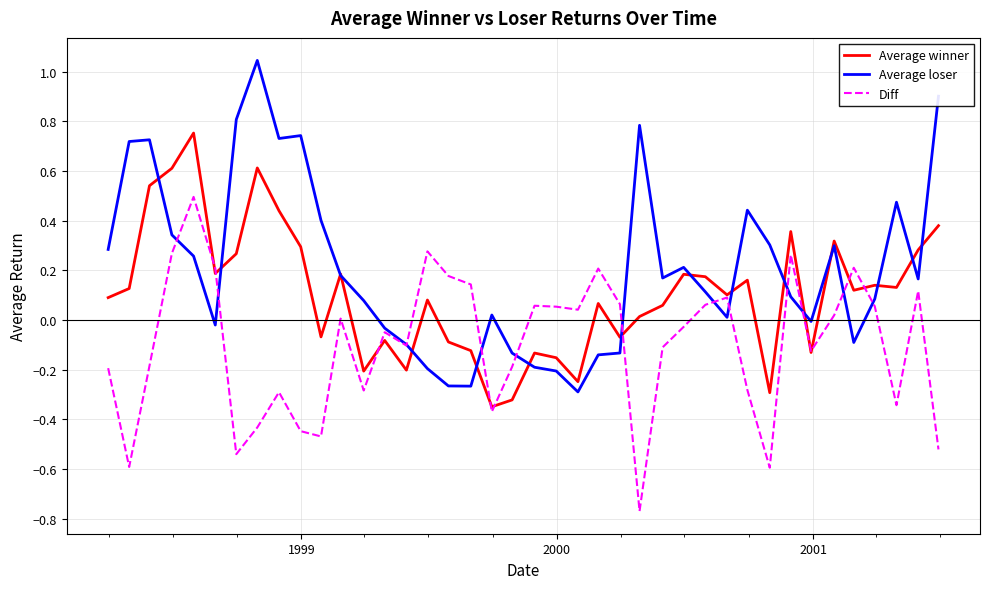

Which series has the largest total across all categories?

Average loser